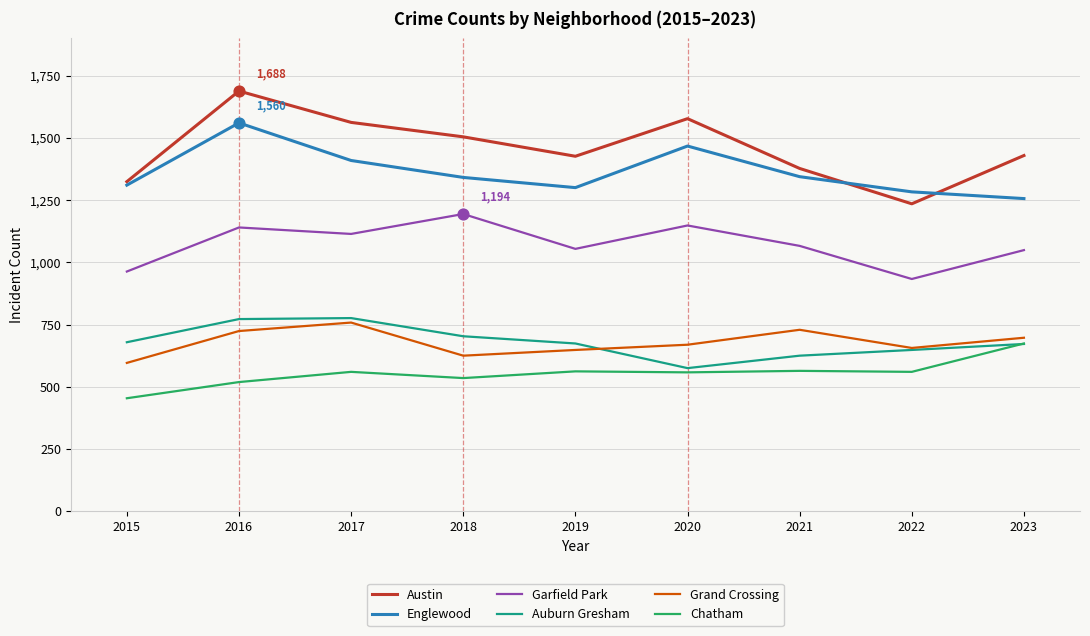

Which series has the widest spread of values?

Austin